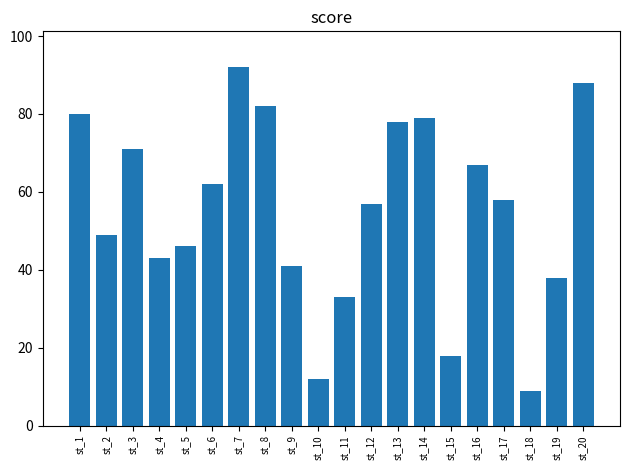

Which label corresponds to the largest value in the chart?

st_7